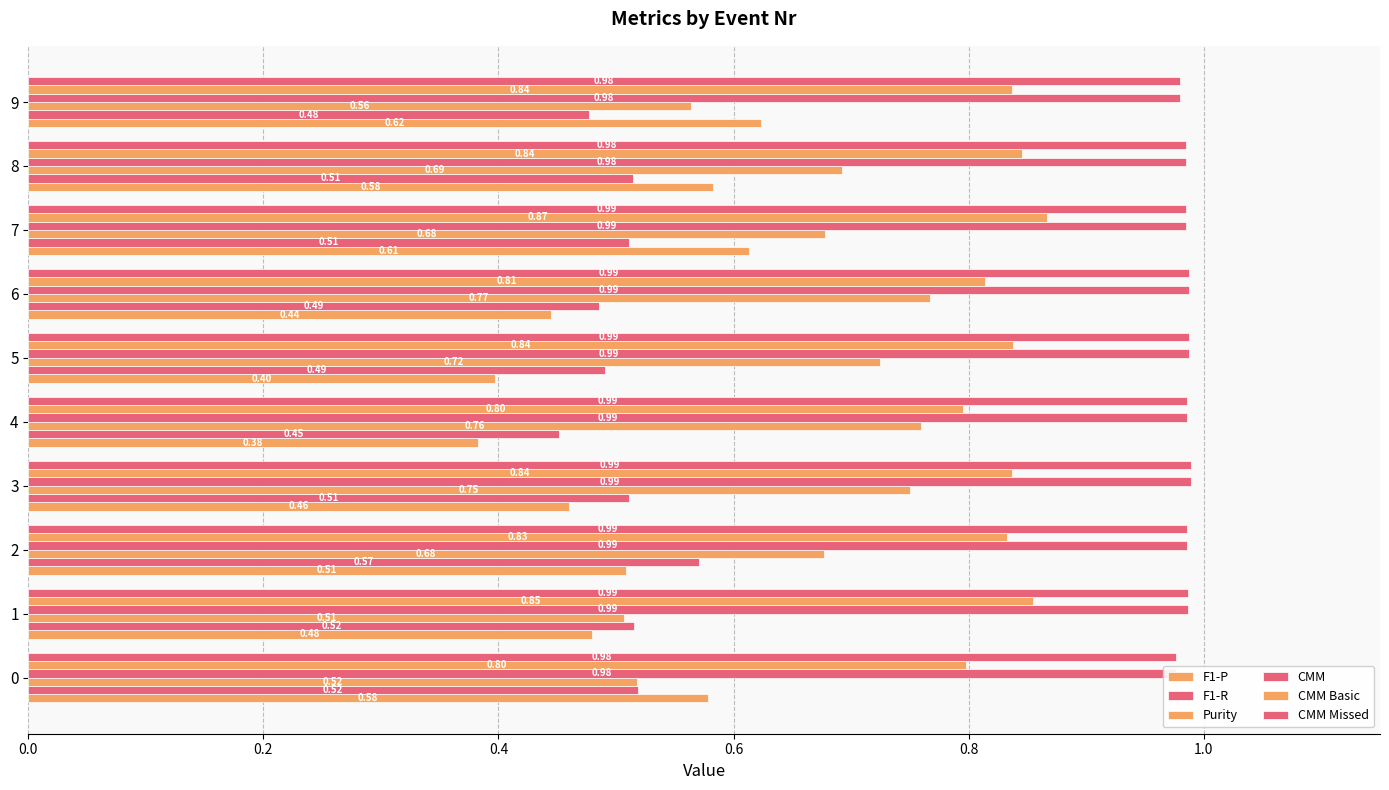

Reading left to right, what are all the values shown in this chart?

F1-P: 0.6	0.5	0.5	0.5	0.4	0.4	0.4	0.6	0.6	0.6
F1-R: 0.5	0.5	0.6	0.5	0.5	0.5	0.5	0.5	0.5	0.5
Purity: 0.5	0.5	0.7	0.8	0.8	0.7	0.8	0.7	0.7	0.6
CMM: 1.0	1.0	1.0	1.0	1.0	1.0	1.0	1.0	1.0	1.0
CMM Basic: 0.8	0.9	0.8	0.8	0.8	0.8	0.8	0.9	0.8	0.8
CMM Missed: 1.0	1.0	1.0	1.0	1.0	1.0	1.0	1.0	1.0	1.0